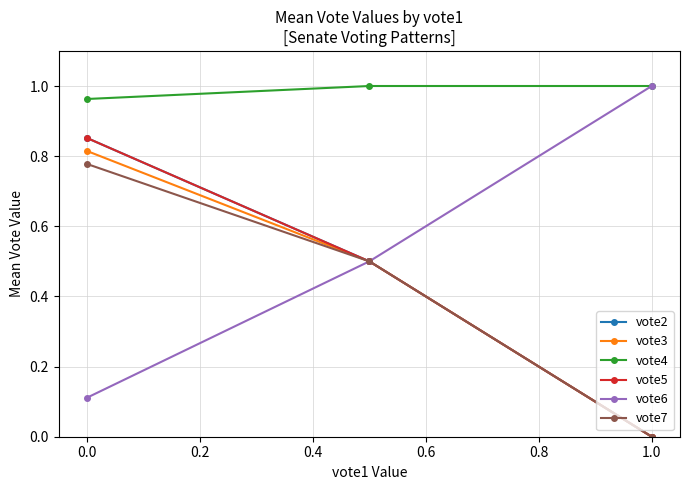

Reading right to left, extract all data points from this chart.

vote2: 0.0	0.5	0.9
vote3: 0.0	0.5	0.8
vote4: 1.0	1.0	1.0
vote5: 0.0	0.5	0.9
vote6: 1.0	0.5	0.1
vote7: 0.0	0.5	0.8